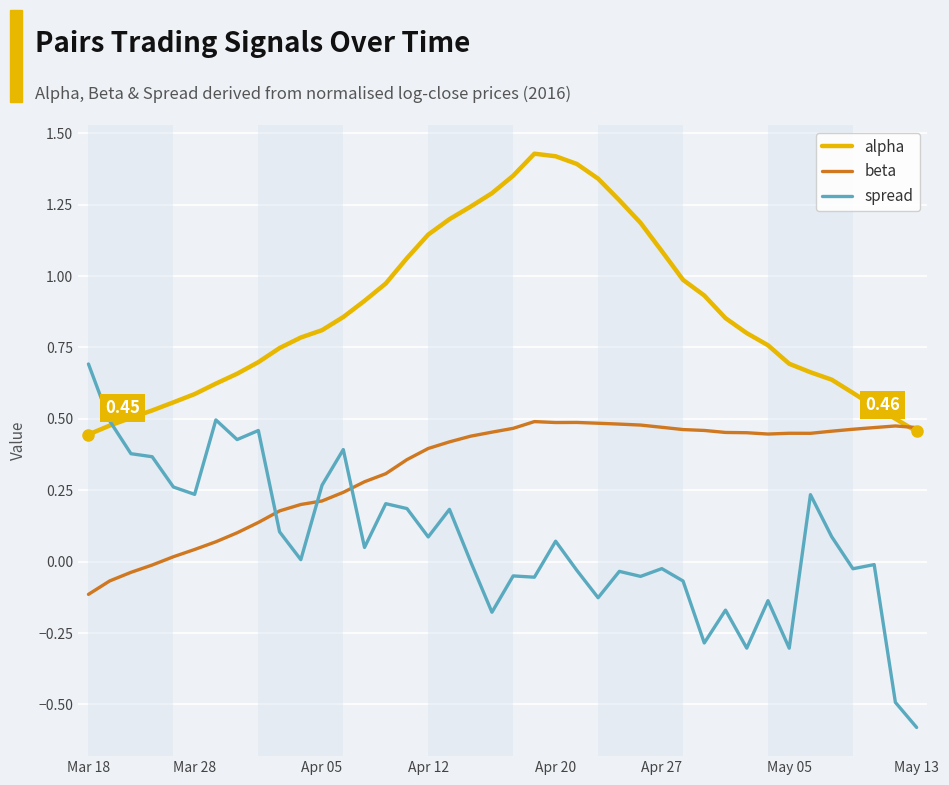

Which series has the largest total across all categories?

alpha